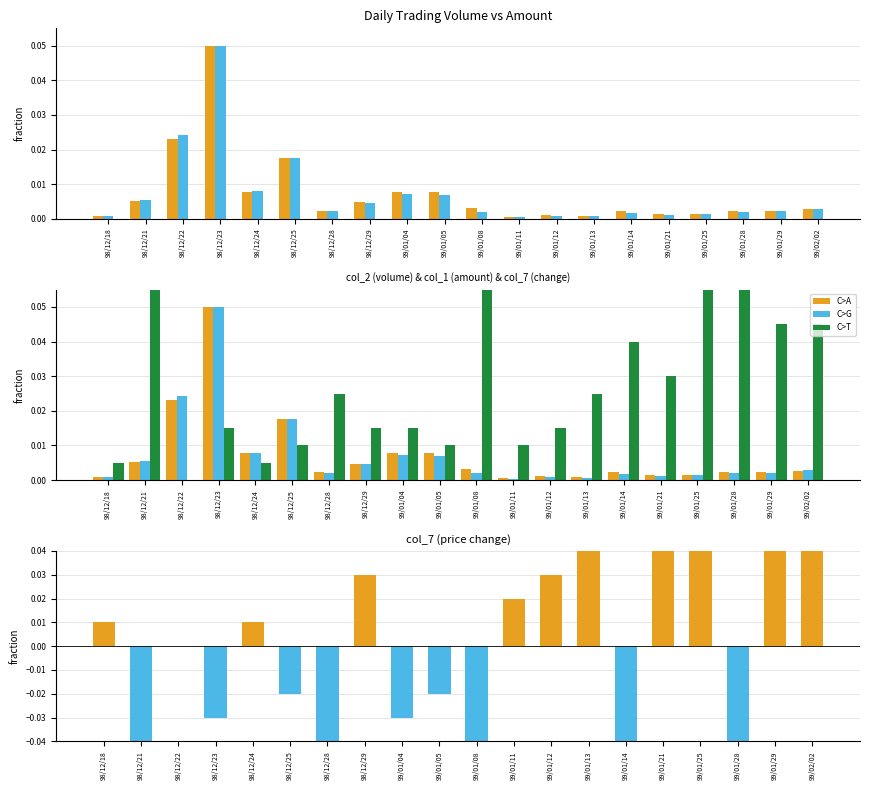

Which series changed the most between 99/01/13 and 99/01/21?

col_7 (change)